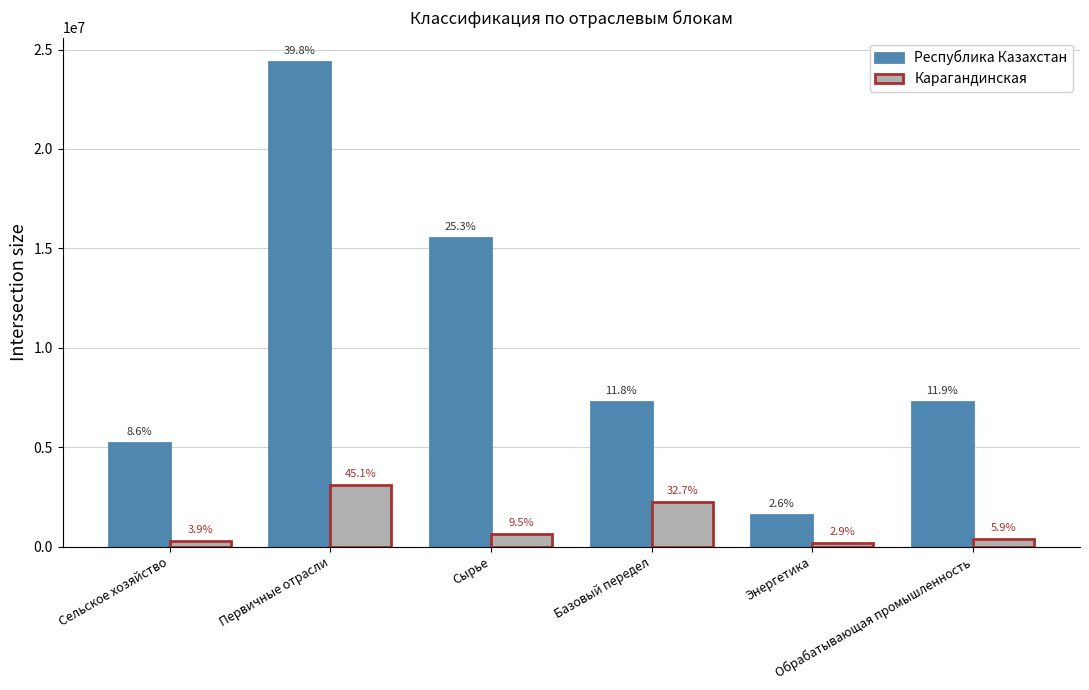

Are the bars grouped side by side (vs. stacked)?

Yes